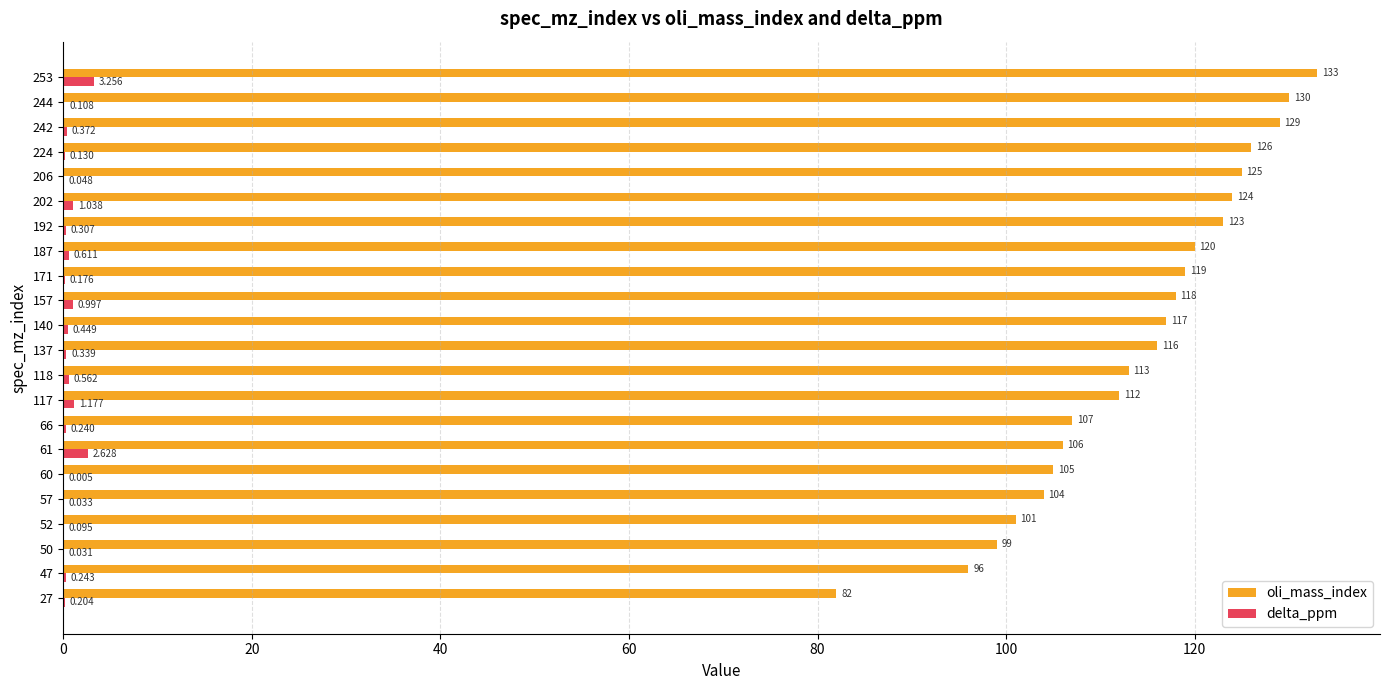

What are all the series names shown in the legend?

oli_mass_index, delta_ppm